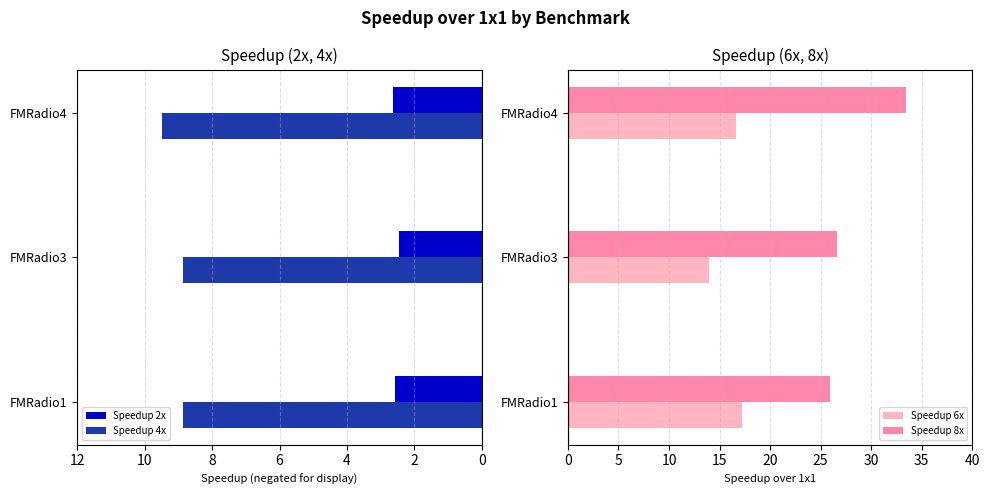

What value does the Speedup 8x series have at FMRadio4?

33.5